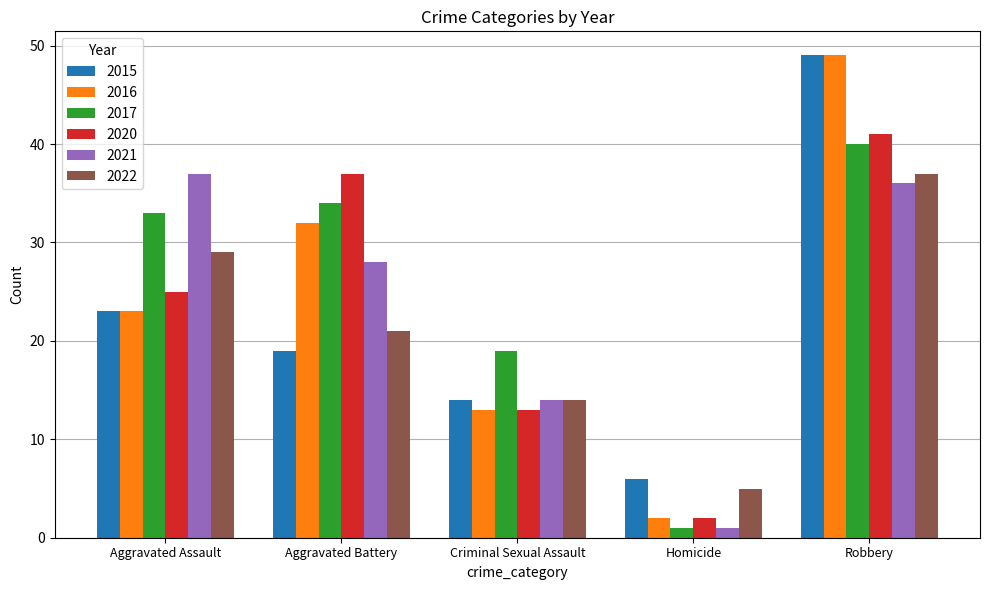

At how many categories does at least one series exceed 11?

4